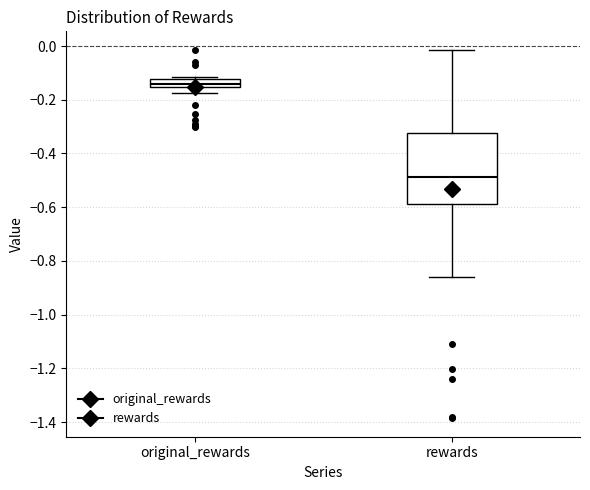

Comparing the boxes themselves (not the whiskers), which one is the tallest?

rewards